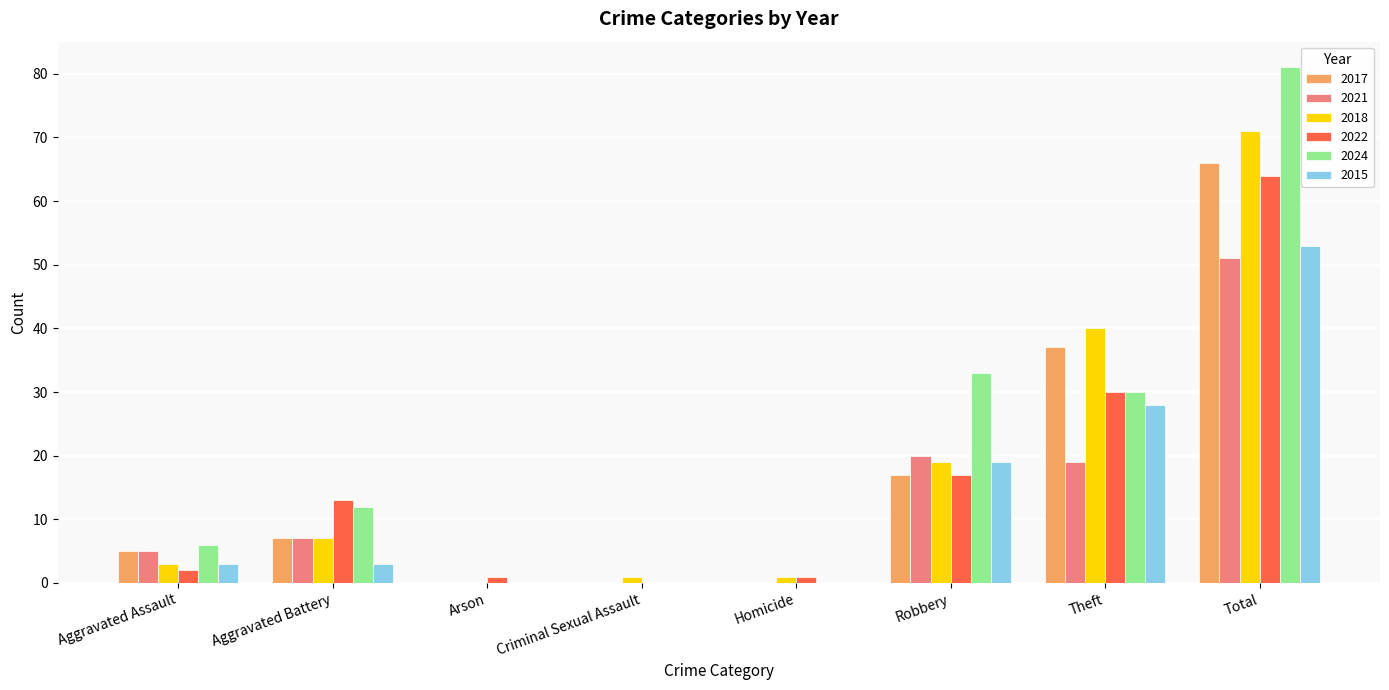

At which category is the sum across all series the highest?

Total